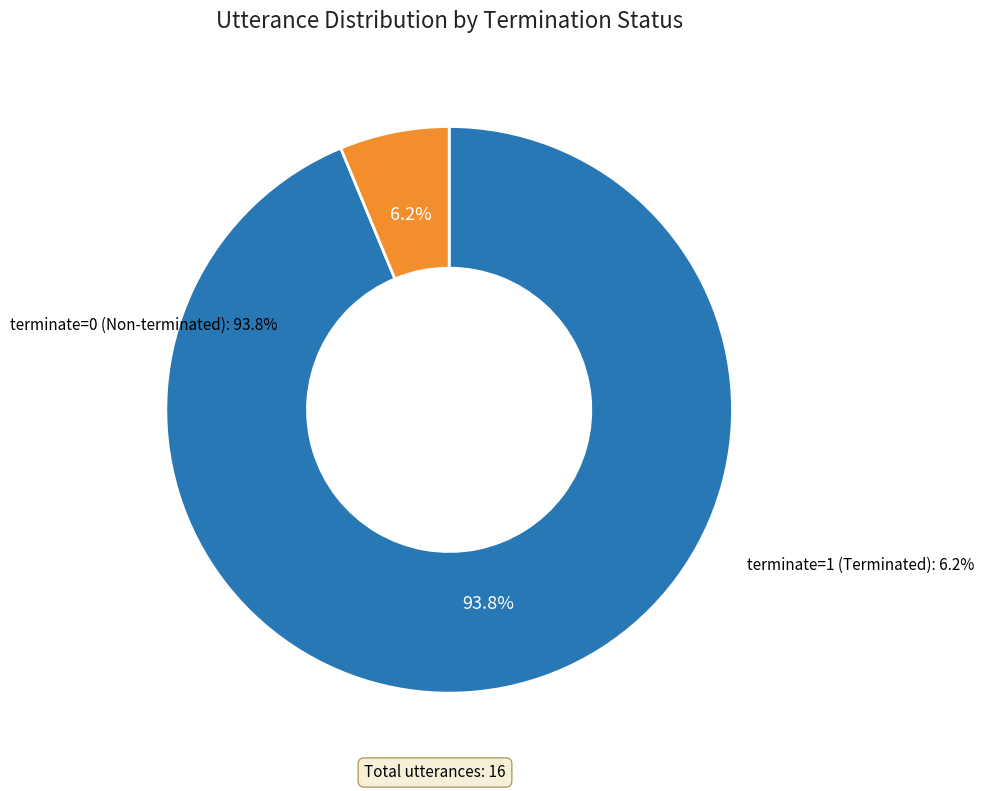

Is it true that terminate=1 is 6% of the pie?

True